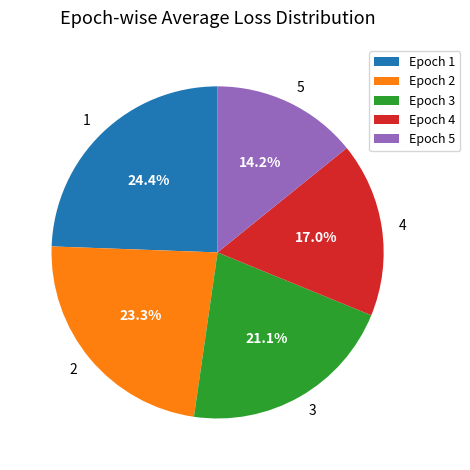

Does 5 account for over 50% of the chart?

No